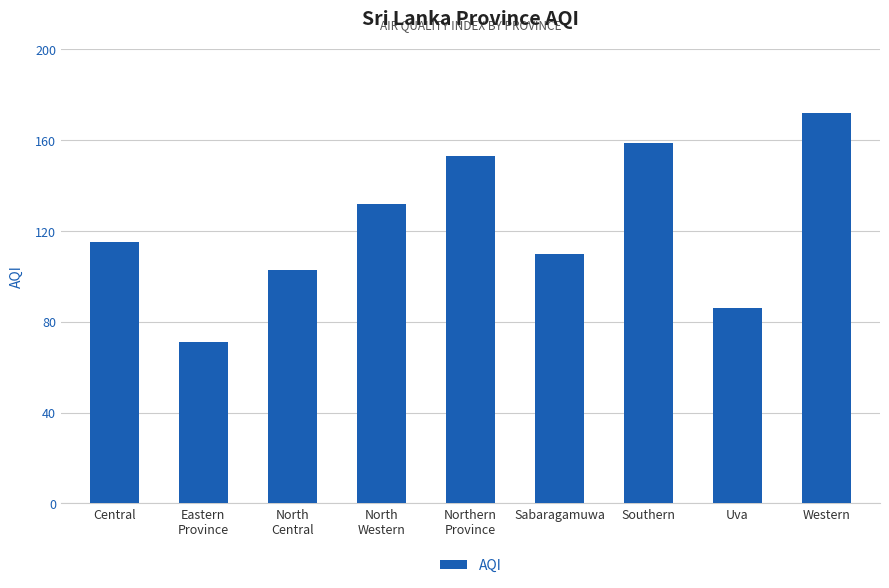

Does the chart contain stacked bars?

No